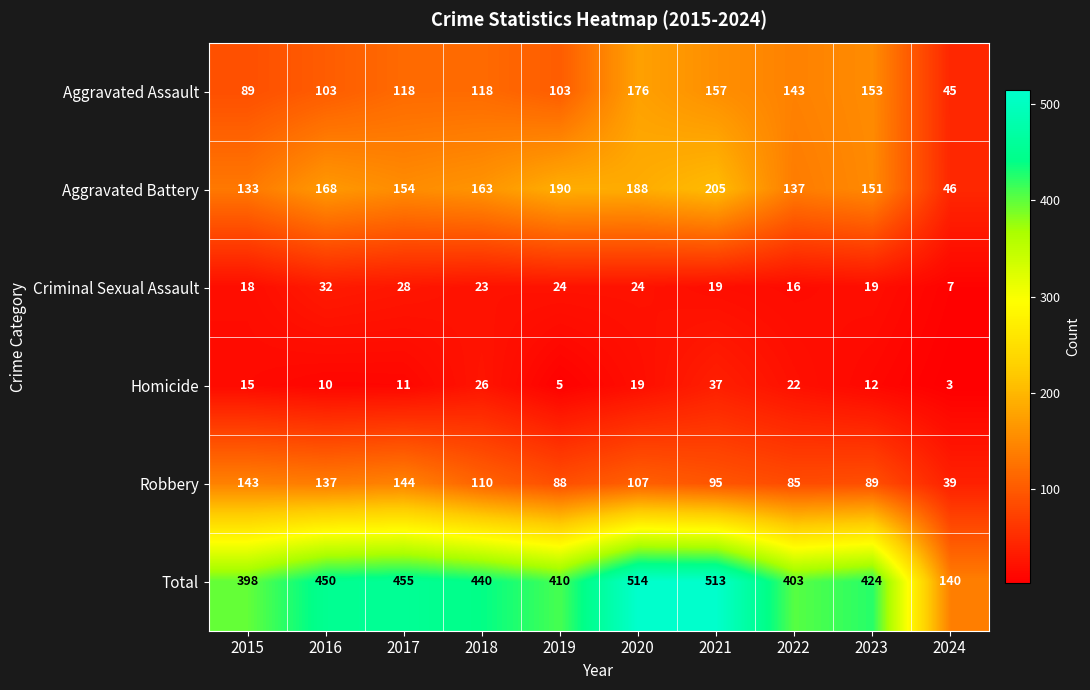

What is the difference between the Aggravated Assault values at 2021 and 2024?

112